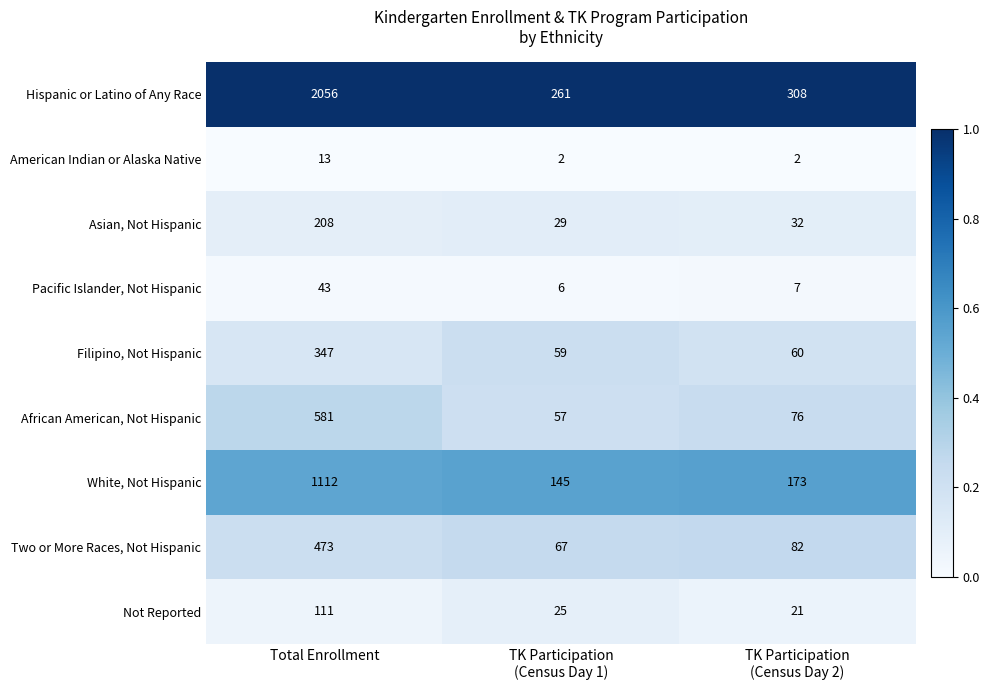

Reading left to right, transcribe all the data shown in this chart.

Hispanic or Latino of Any Race: 2056	261	308
American Indian or Alaska Native: 13	2	2
Asian, Not Hispanic: 208	29	32
Pacific Islander, Not Hispanic: 43	6	7
Filipino, Not Hispanic: 347	59	60
African American, Not Hispanic: 581	57	76
White, Not Hispanic: 1112	145	173
Two or More Races, Not Hispanic: 473	67	82
Not Reported: 111	25	21